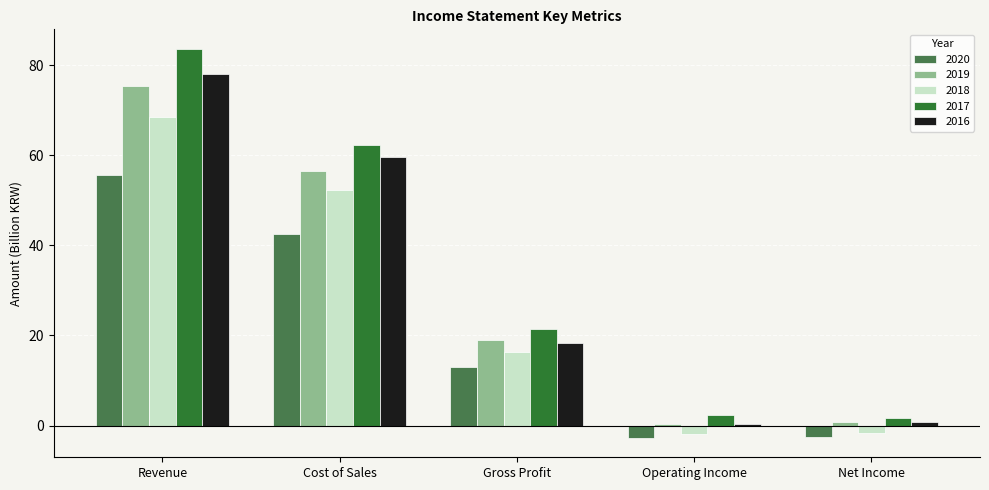

True or false: 2017 has a value of 12.9 at Cost of Sales.

False